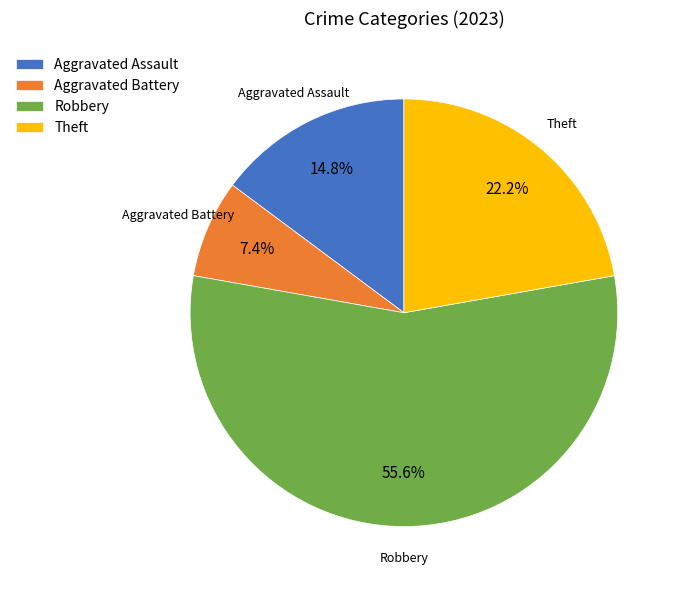

Which category has the biggest portion of the pie?

Robbery